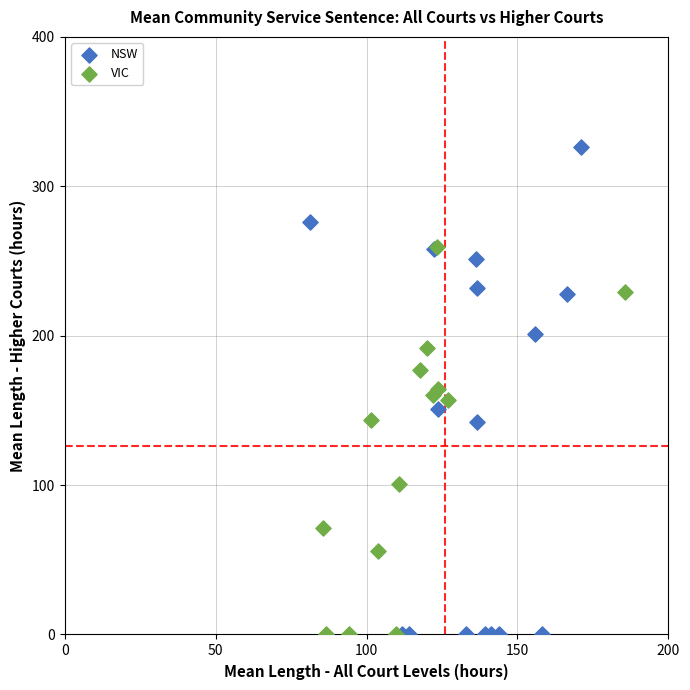

Which series has the widest spread of Y values?

NSW